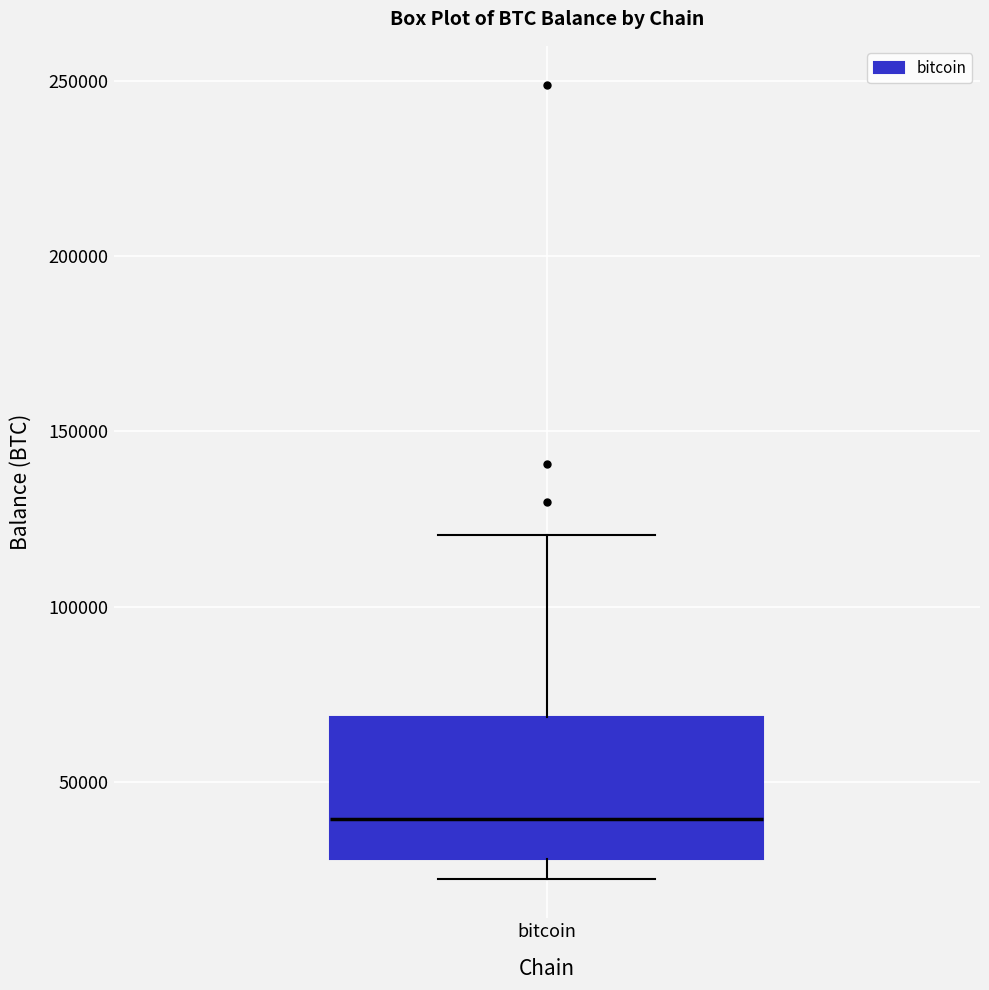

Transcribe this box plot: give where the median line is, the range the box spans, and where the two whiskers end, as read against the y-axis. The values are not printed on the chart, so give them approximately, as read against the axis.

median 40000, box 30000 to 70000, whiskers 20000 to 120000